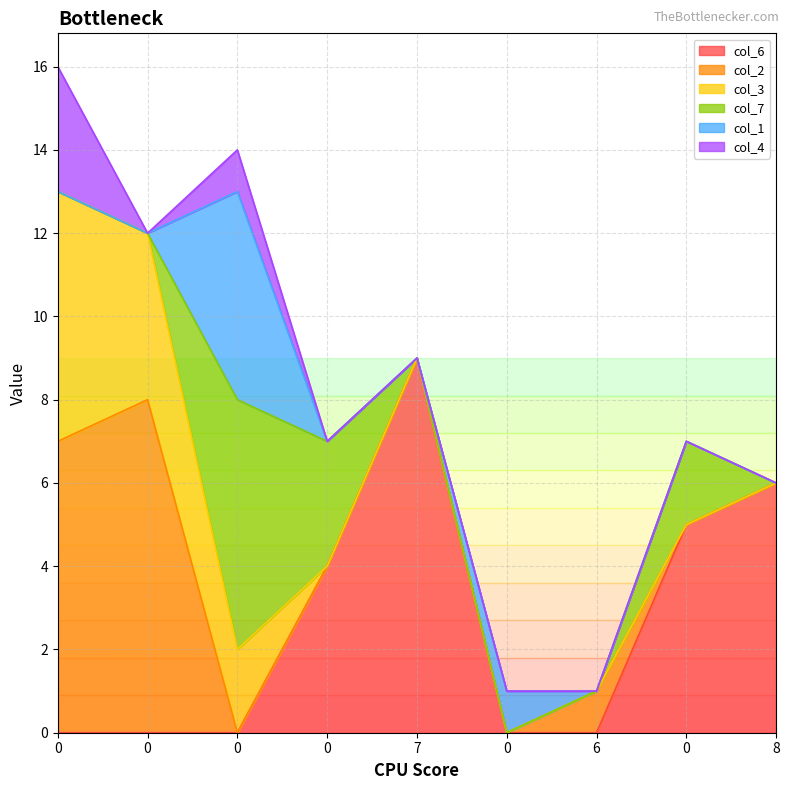

How many lines are shown in the chart?

6